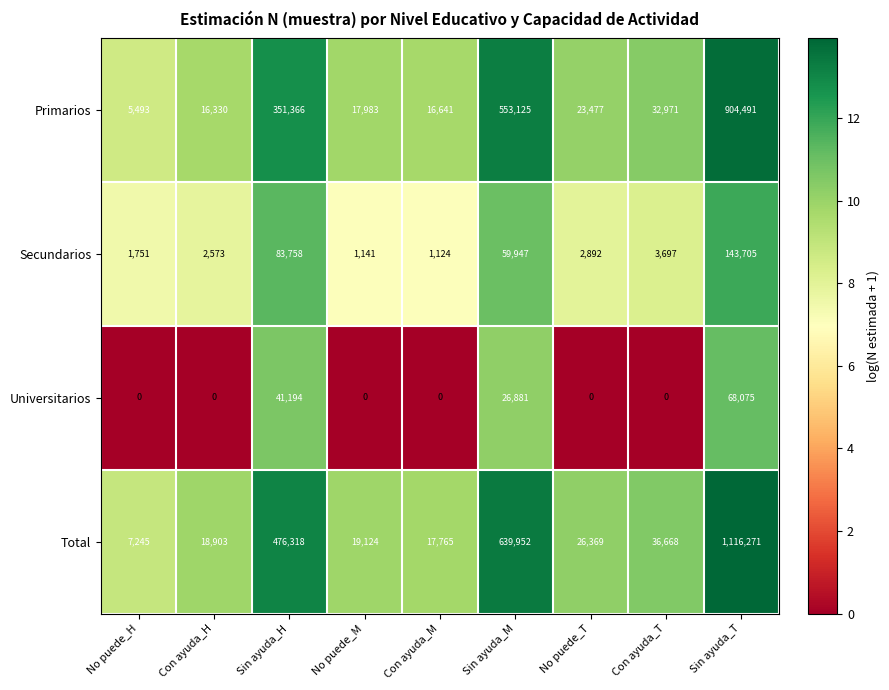

The Primarios series shows 323902 at Sin ayuda_M. True or false?

False